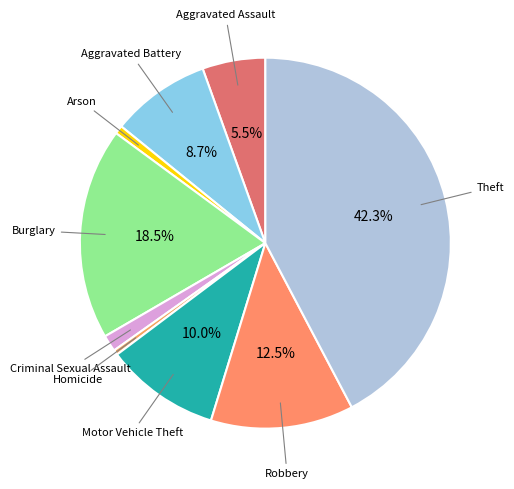

Is there a majority slice in this chart?

No